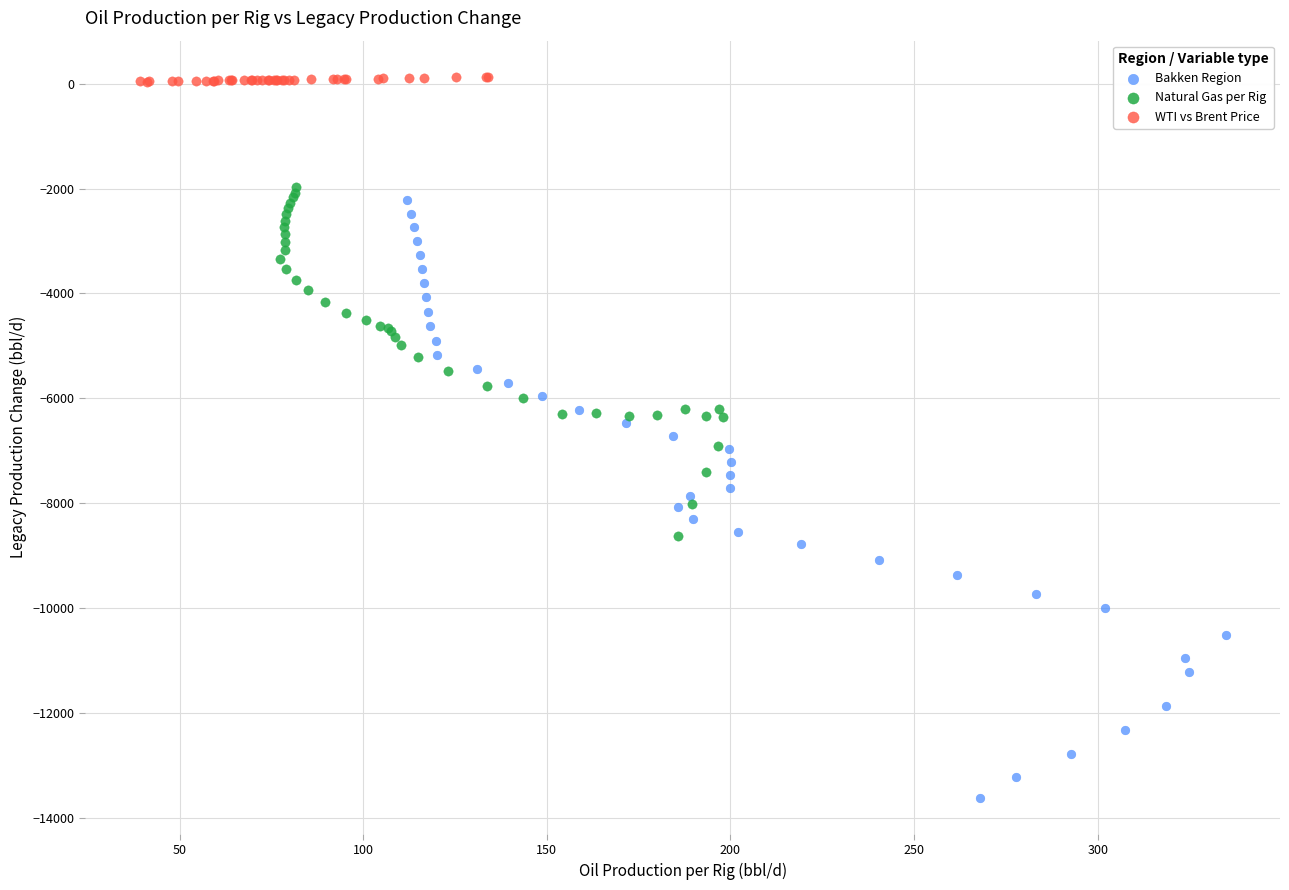

Which series reaches the minimum Y coordinate?

Bakken Region